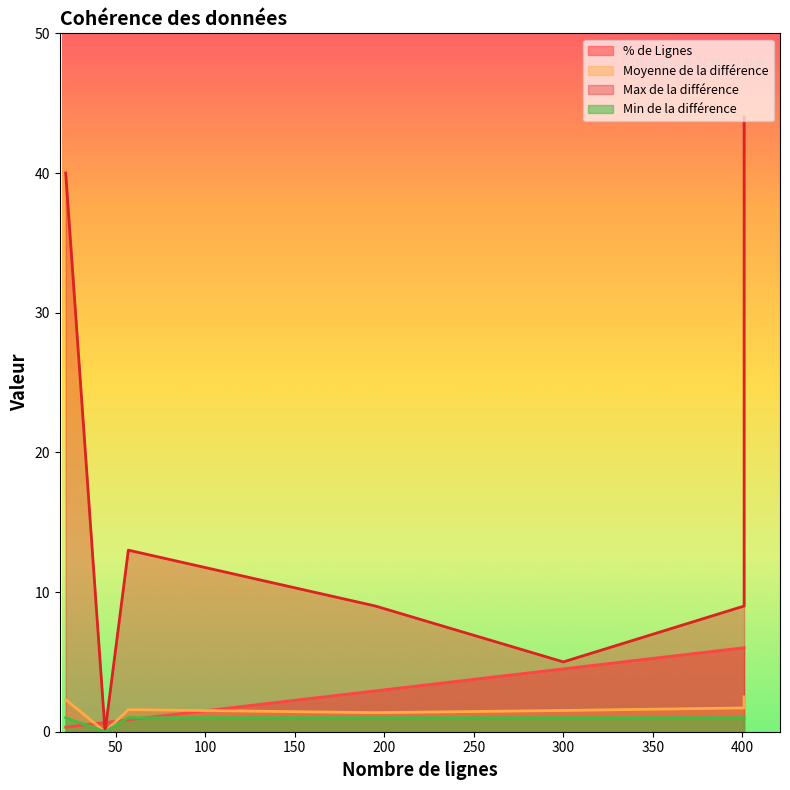

List the series in order of their peak value, lowest first.

Min de la différence, Moyenne de la différence, % de Lignes, Max de la différence